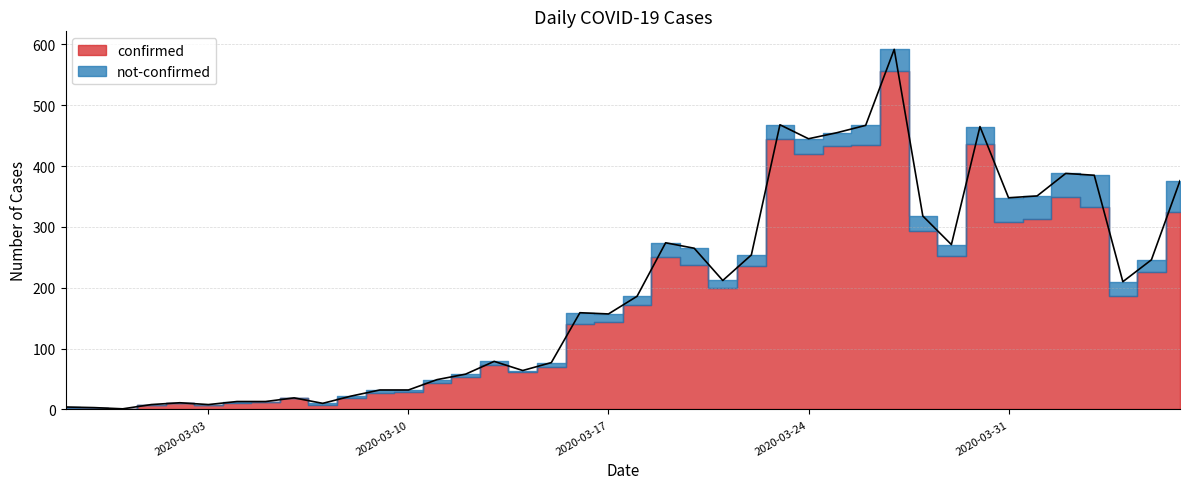

What is the value of the 39th point from the left?

246